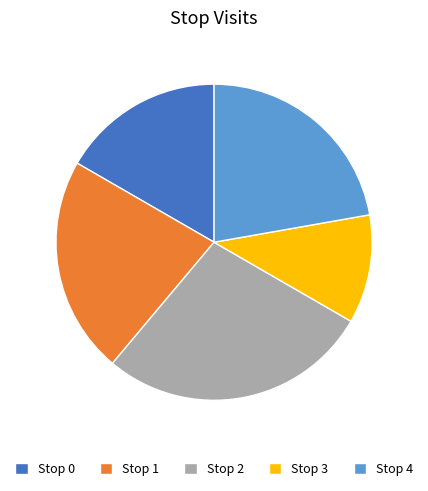

Is the sum of Stop 3 and Stop 0 greater than half?

No